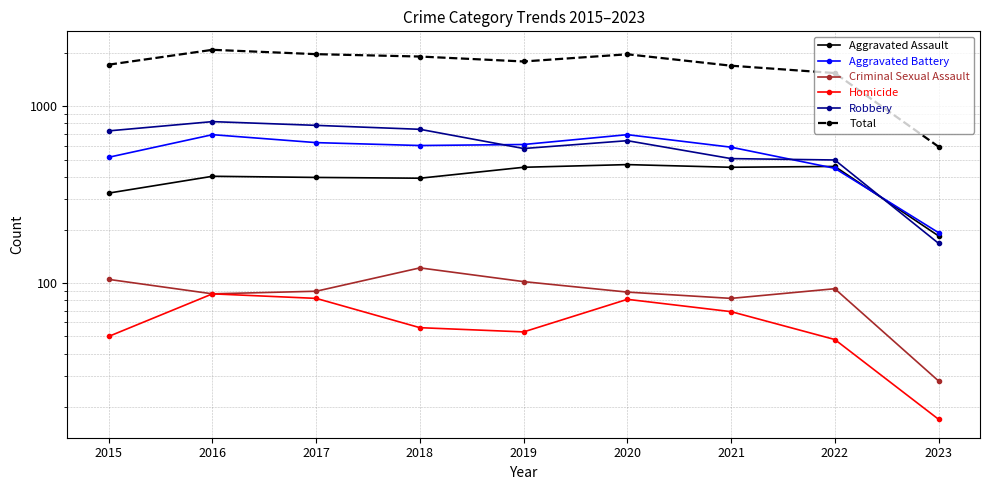

True or false: Homicide and Criminal Sexual Assault intersect in this chart.

False